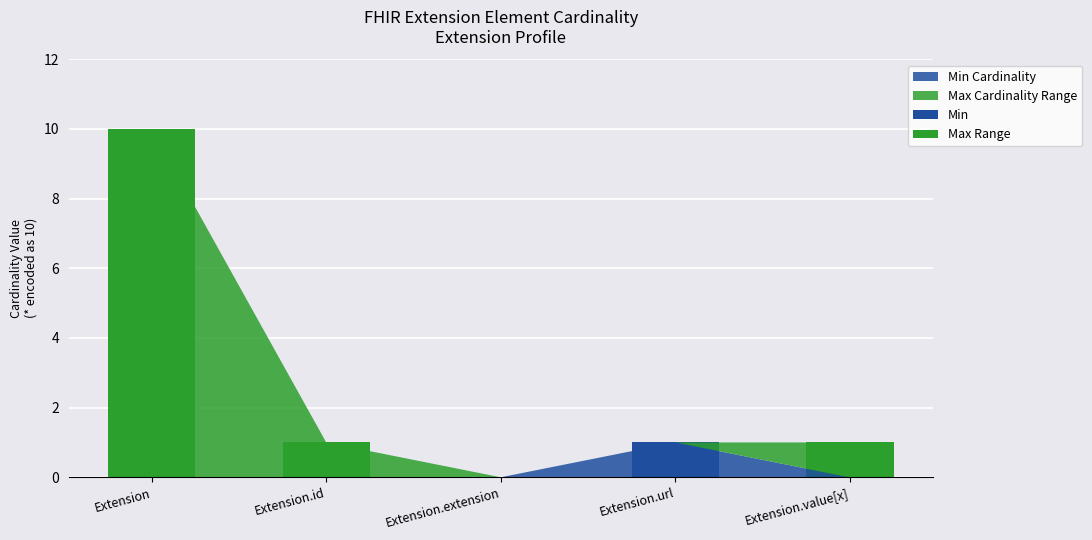

At which category is the sum across all series the highest?

Extension